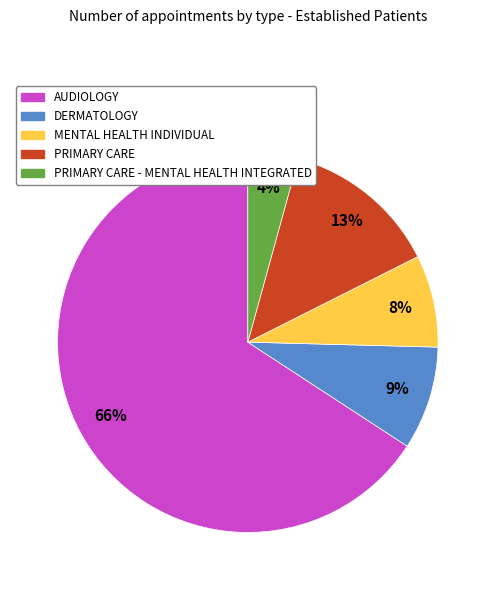

To the nearest percent, what is the difference between the largest and smallest slice percentages?

62%